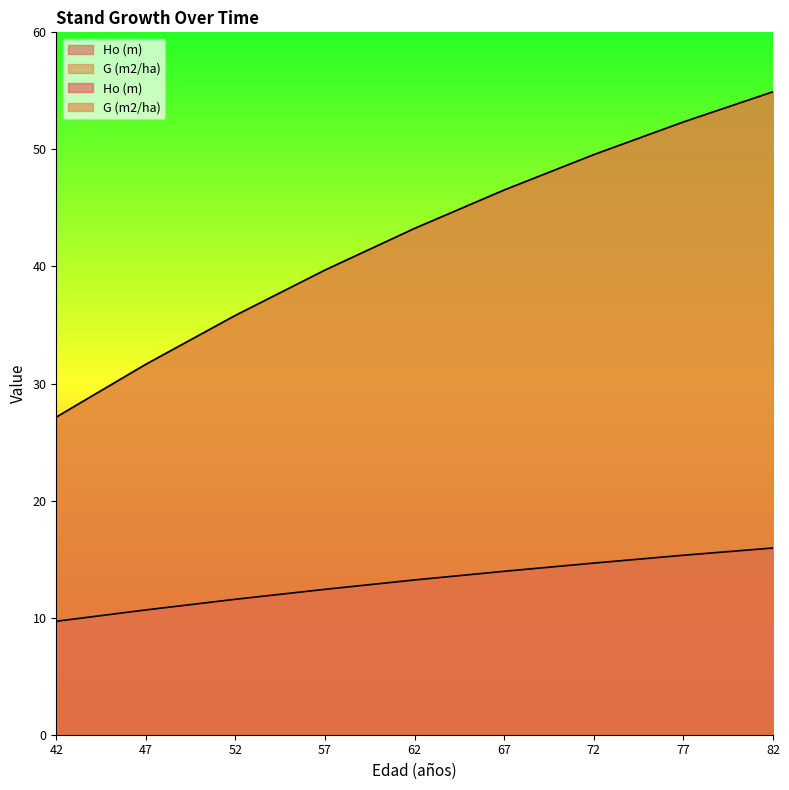

Where is Ho (m) nearest to the value 12?

57